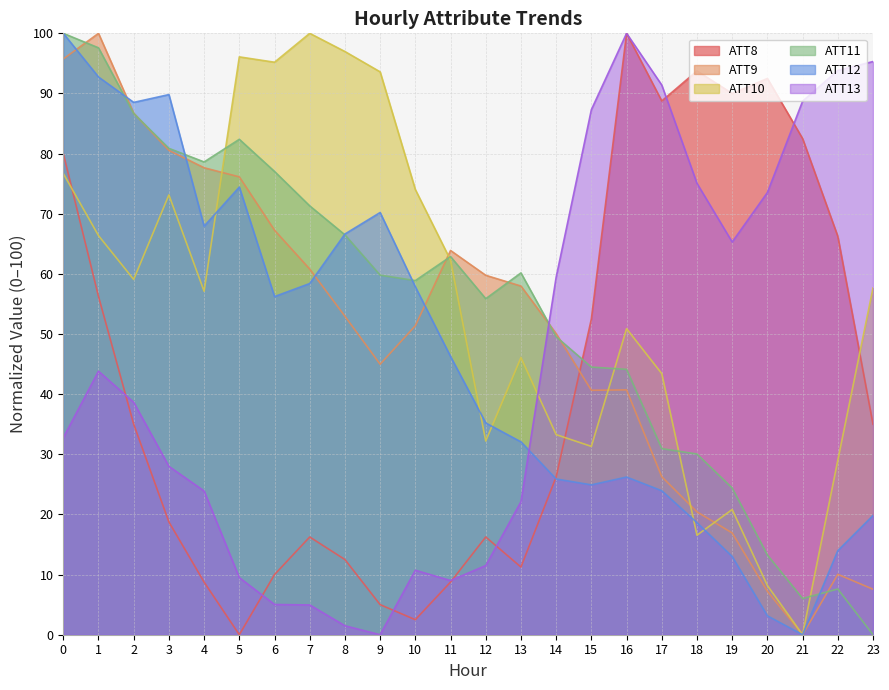

Rank the series at 2 from lowest to highest value.

ATT8, ATT13, ATT10, ATT11, ATT9, ATT12